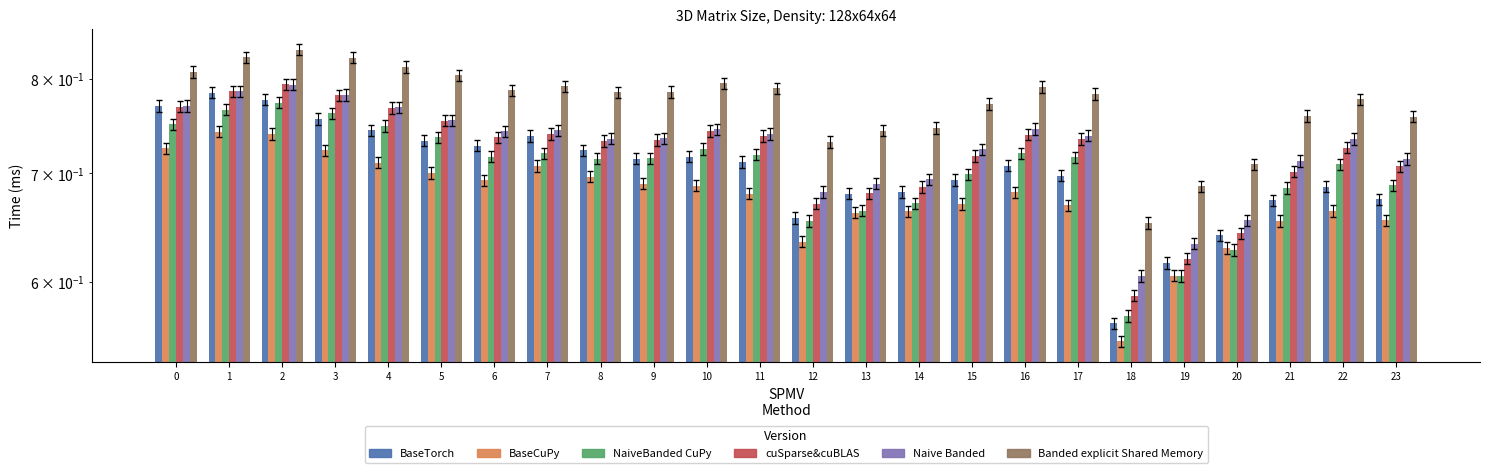

What is the difference between the second highest and minimum values in the TSM-AN19(4) series?

0.2